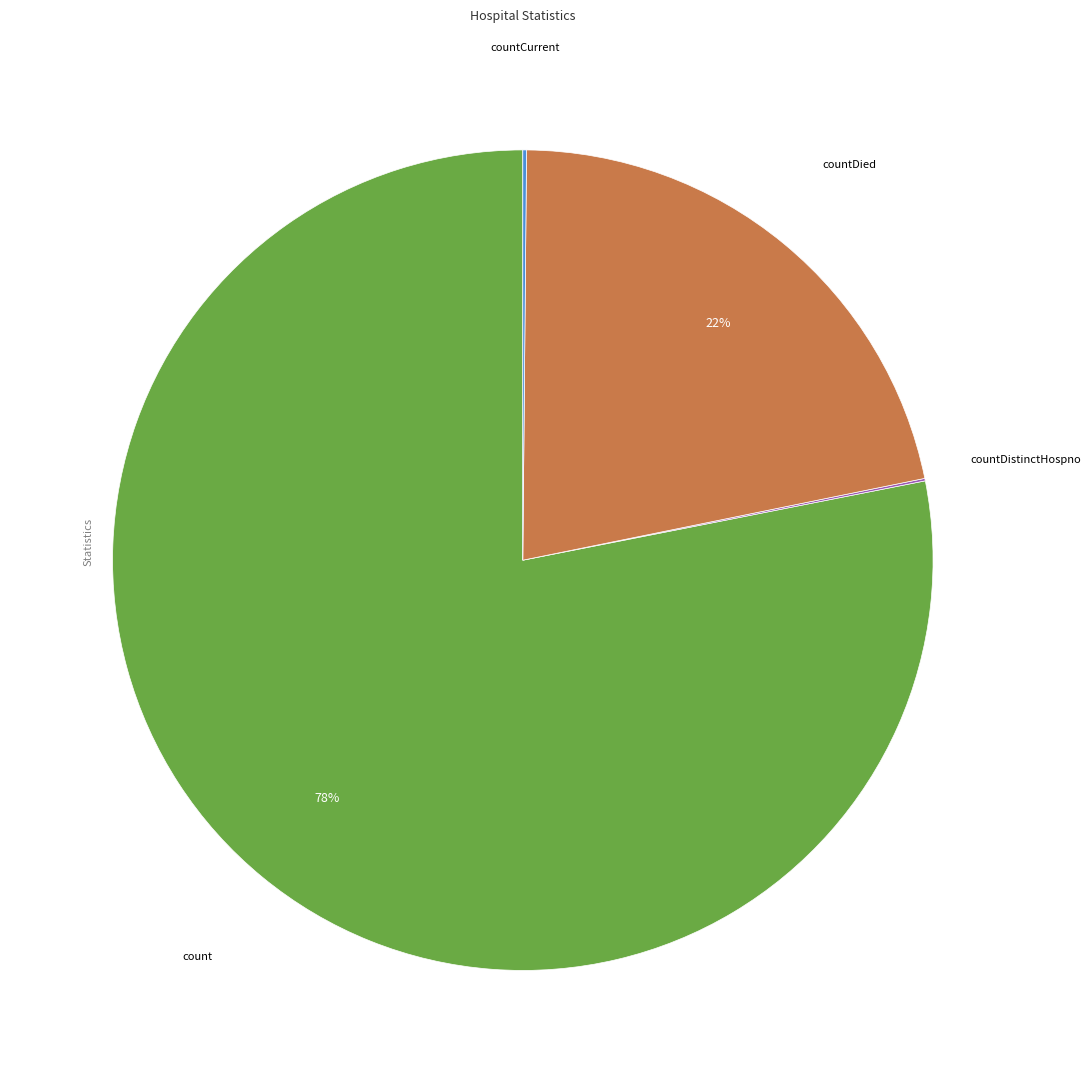

To the nearest percent, what is the difference between the largest and smallest slice percentages?

78%